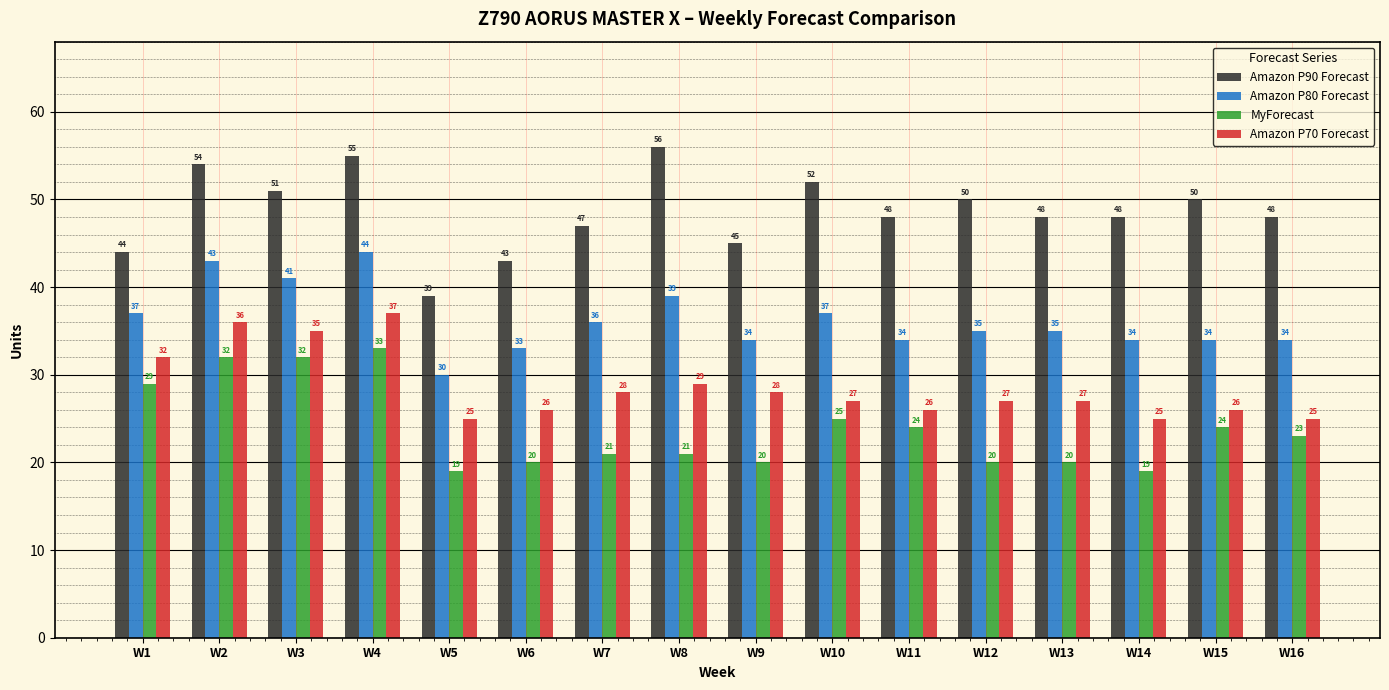

Are the bars horizontal?

No